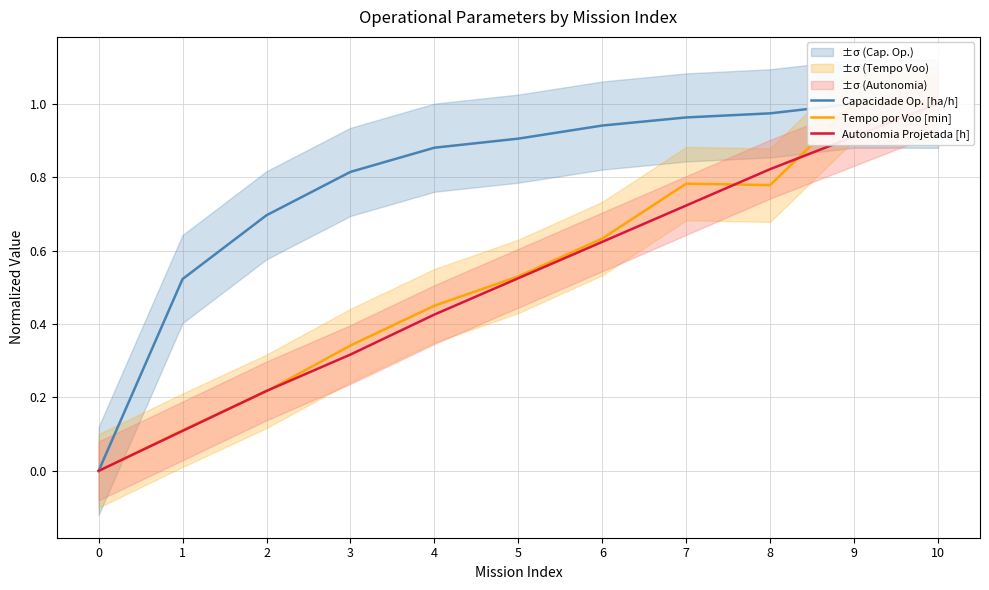

What is the difference between the maximum and minimum values in the Tempo por Voo [min] series?

1.0